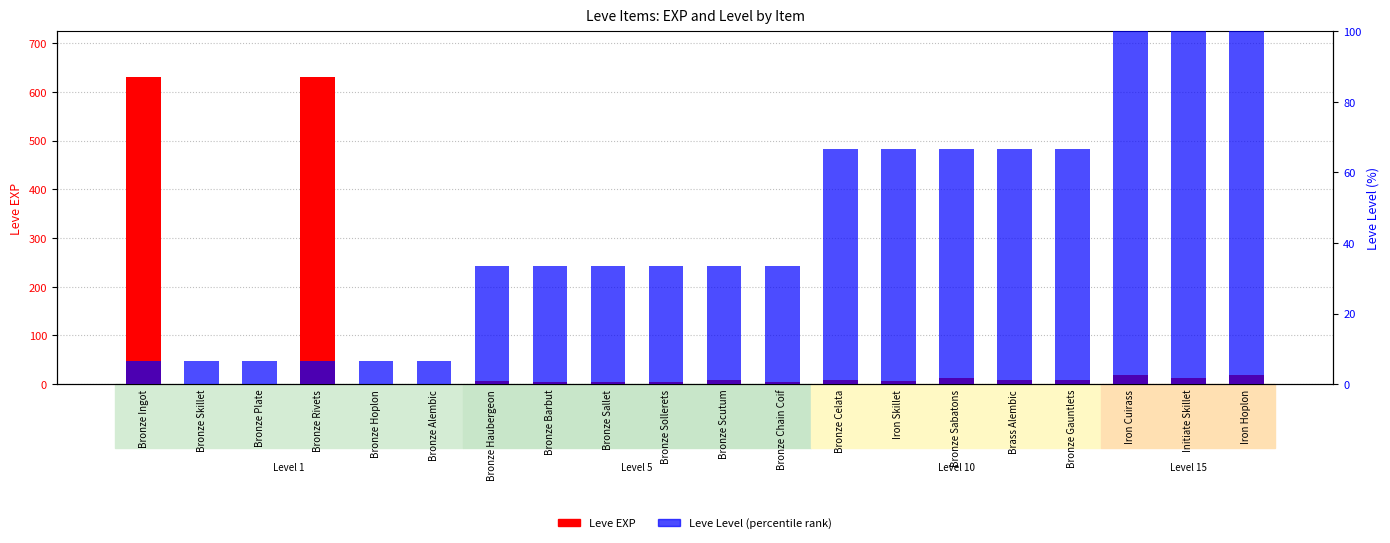

What is the total value across all series at Bronze Ingot?

636.7